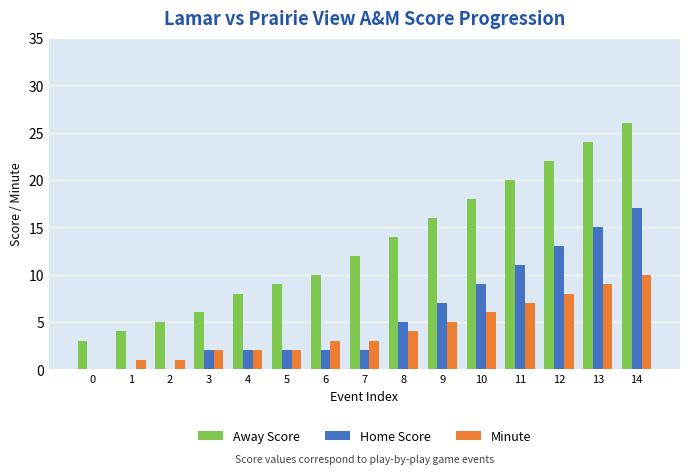

What is the highest value of the Away Score series?

26